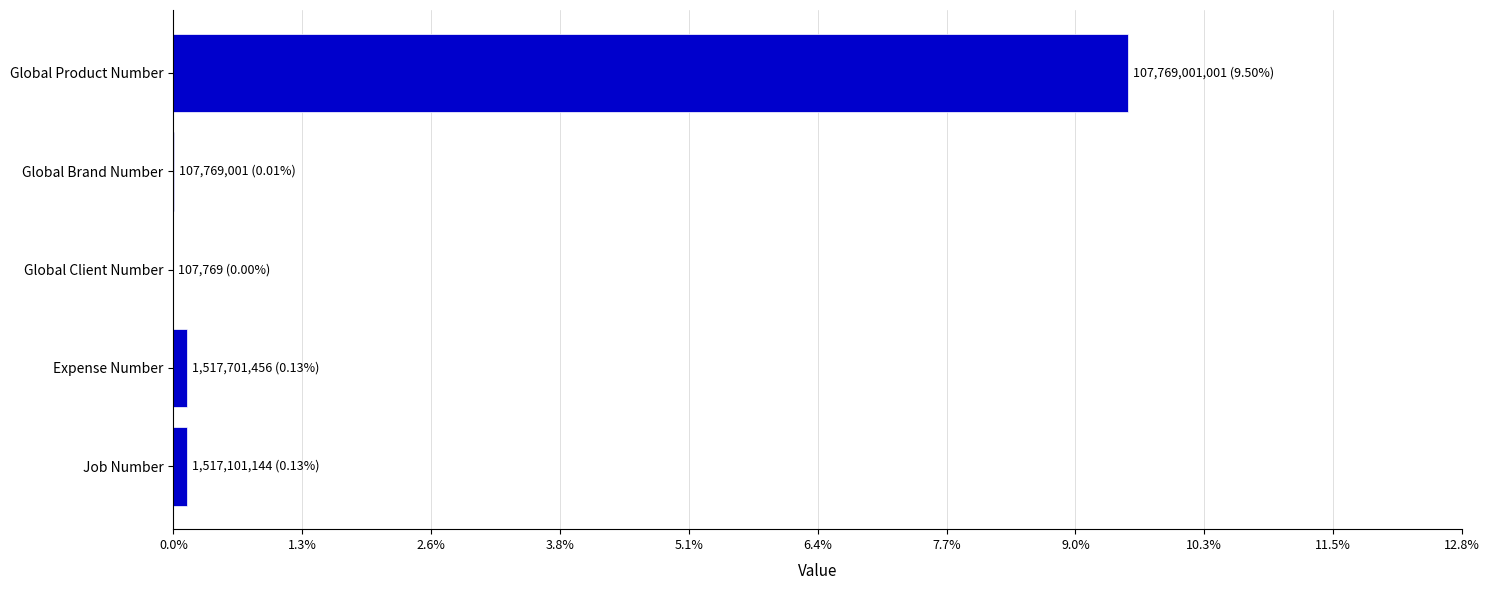

Where is the data nearest to the value 53884554385?

Expense Number